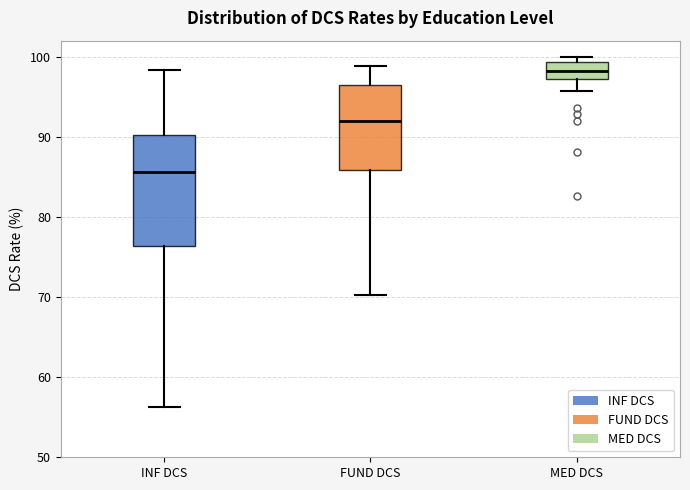

Which box's median line is the lowest?

INF DCS